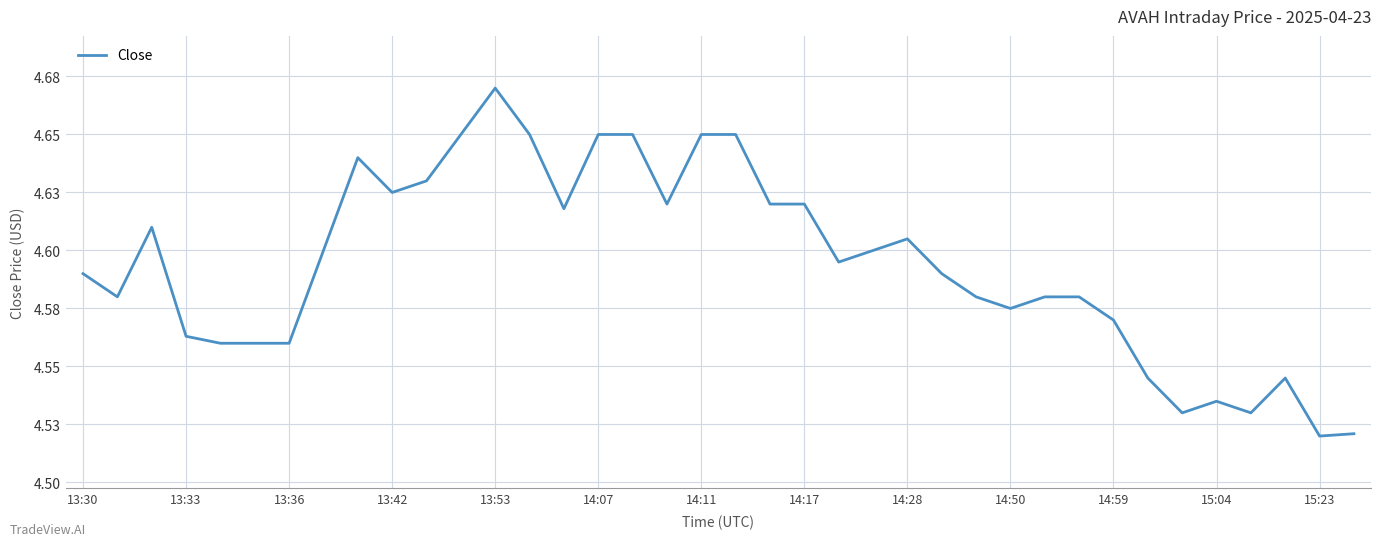

Does the chart display data point markers on the line(s)?

No